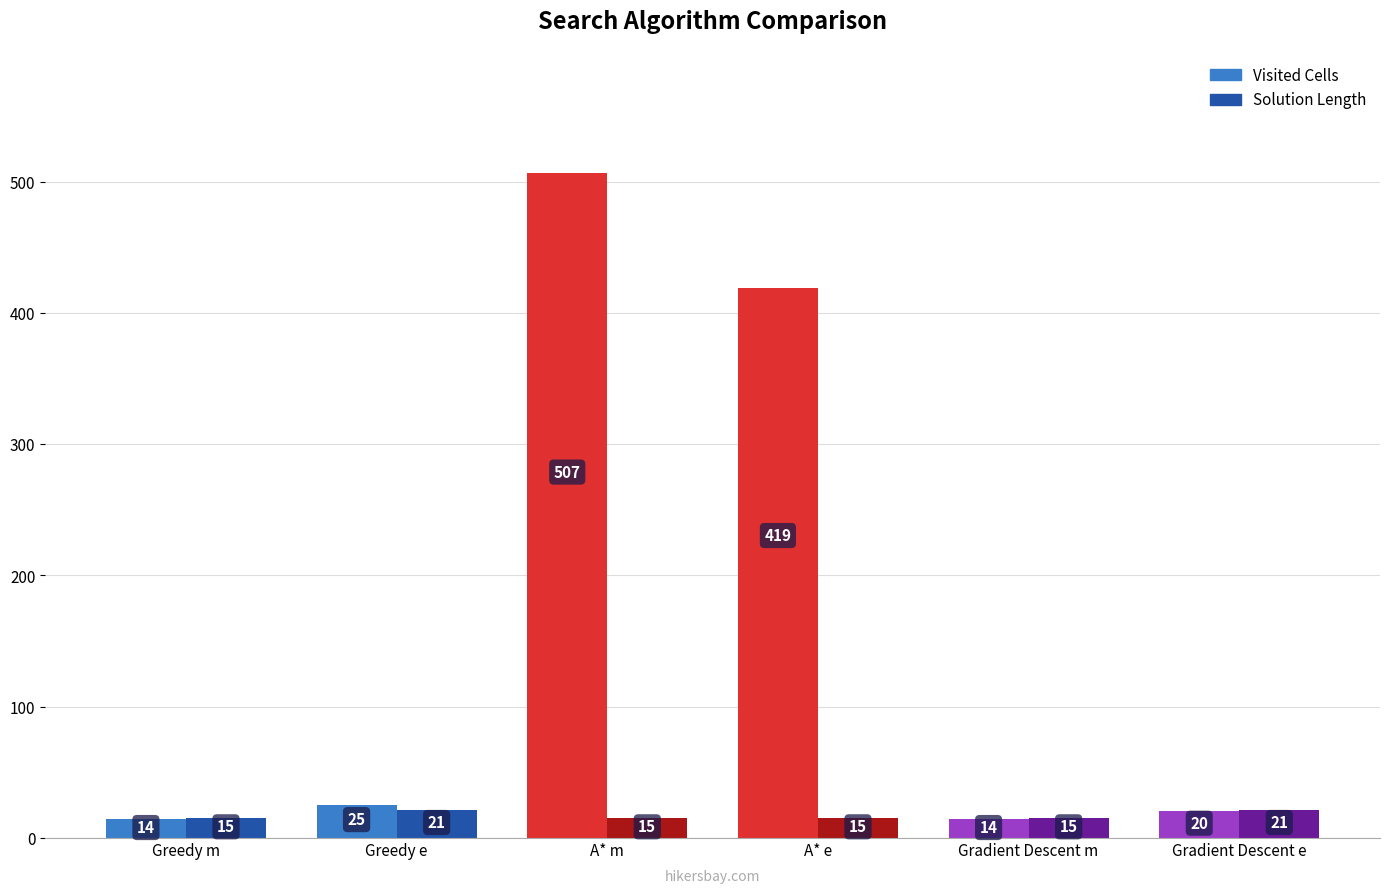

Which series has the largest range (max minus min)?

Visited Cells